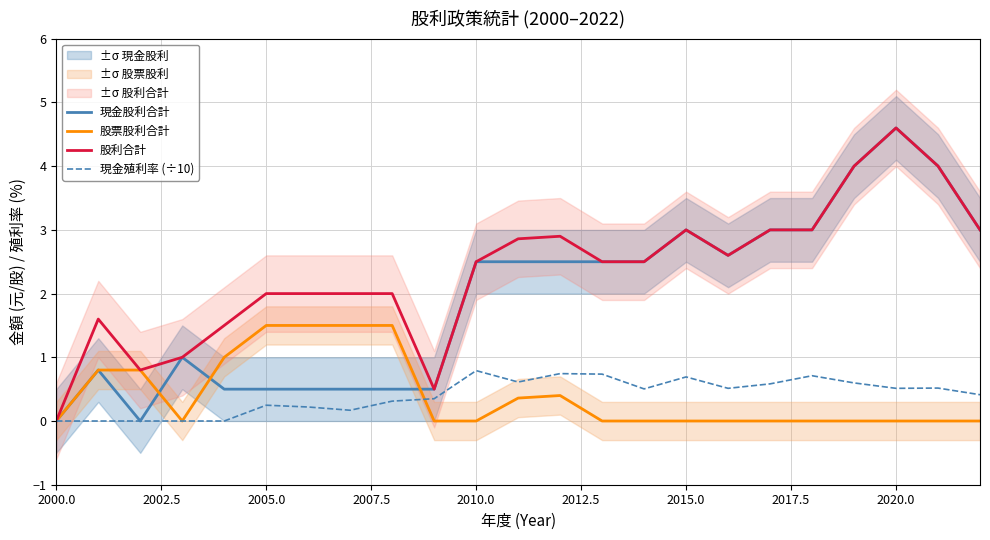

Is this an area chart (filled region under the line)?

No